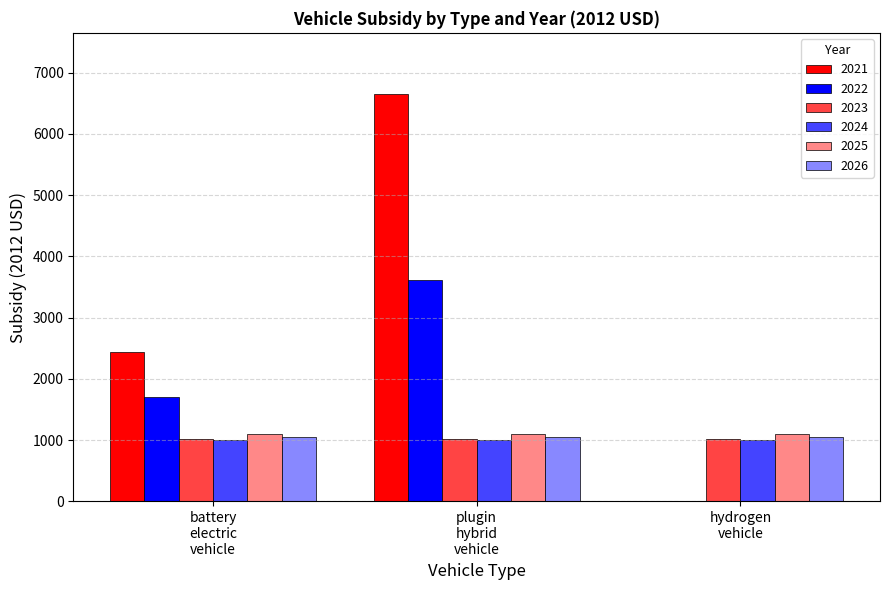

Are the bars horizontal?

No